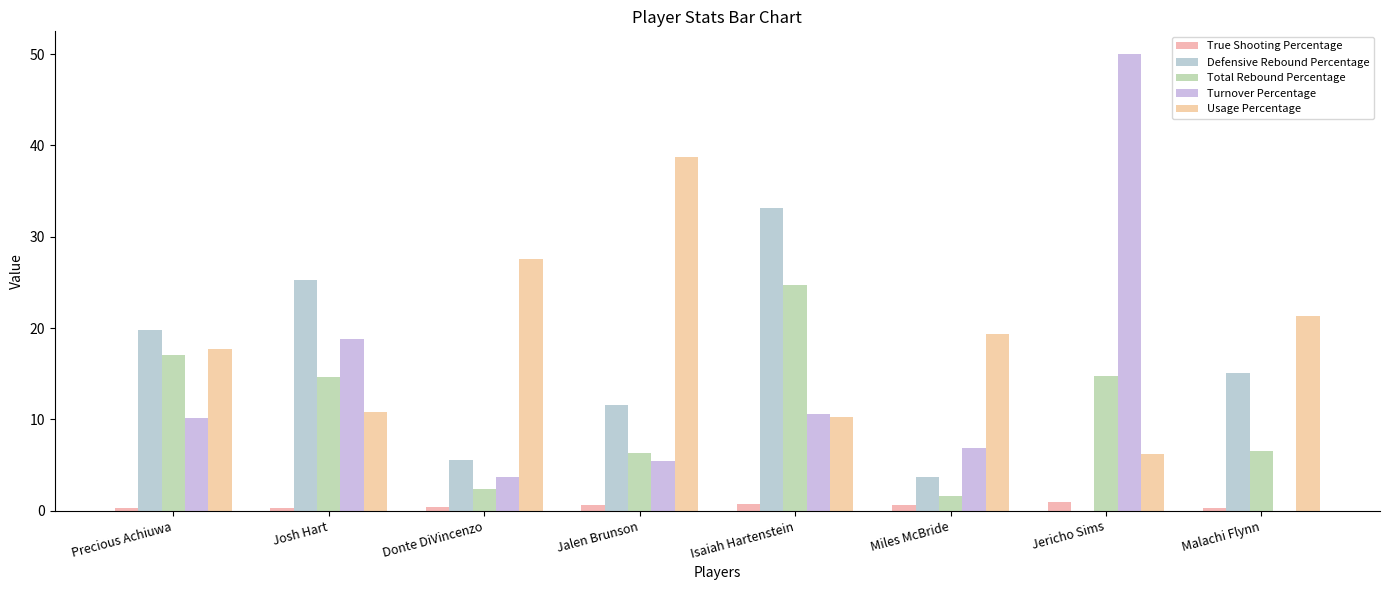

What is the total value across all series at Precious Achiuwa?

65.0